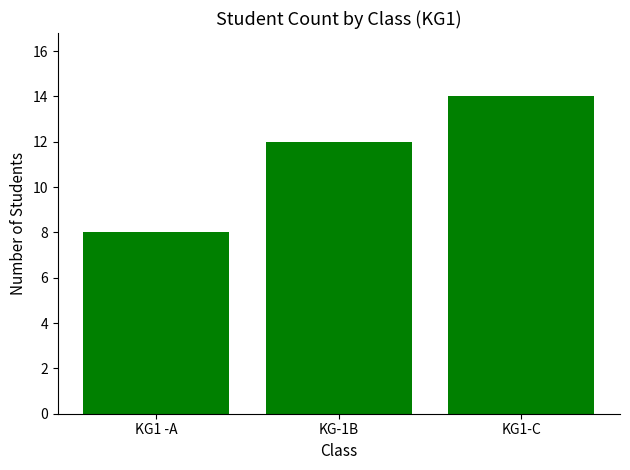

Read the value at KG-1B.

12